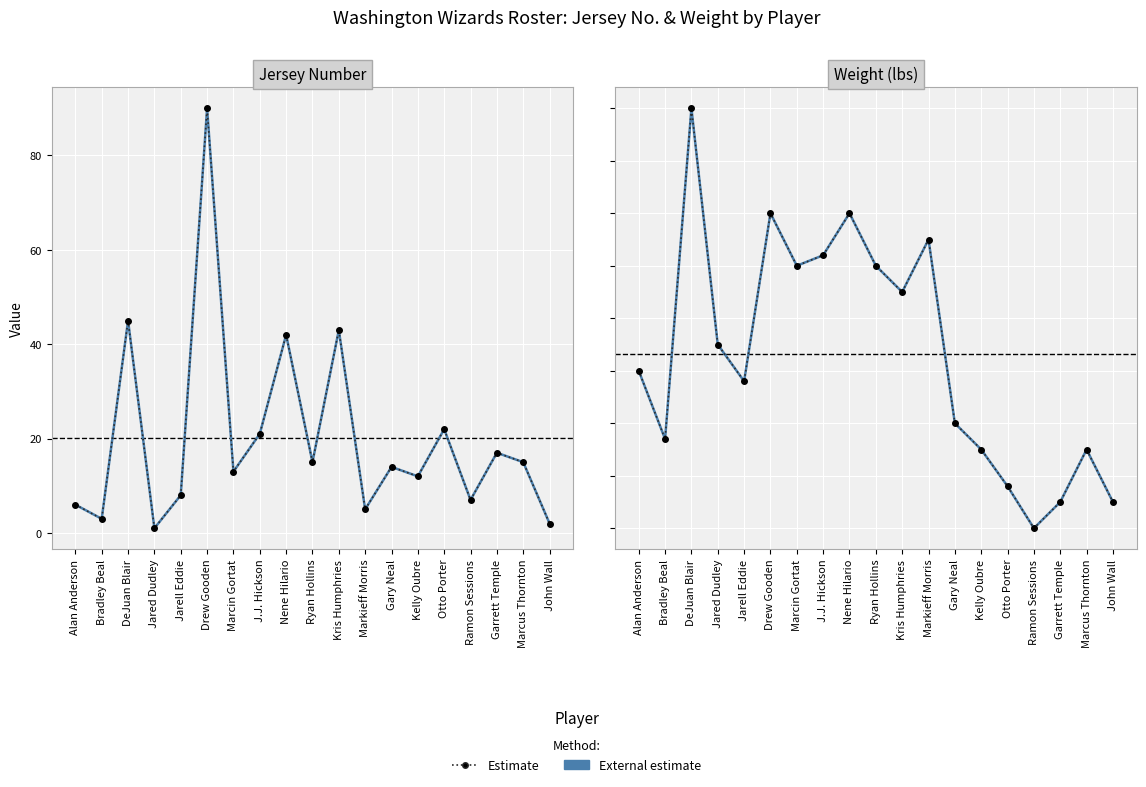

Which series changed the most between Nene Hilario and Gary Neal?

External estimate